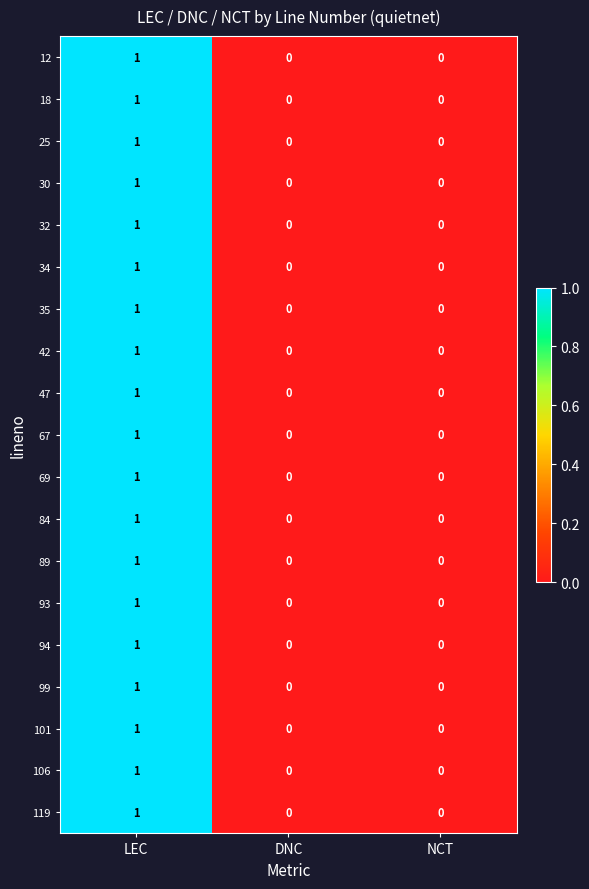

Which category has the highest value across all series?

LEC